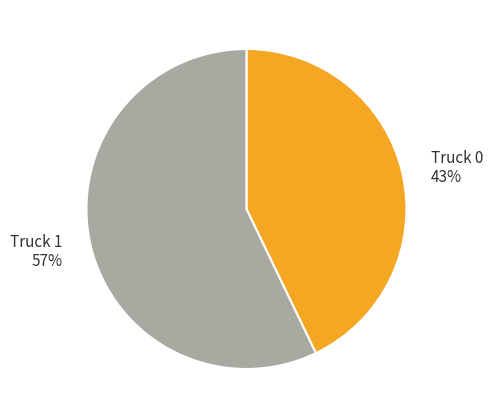

Is the sum of Truck 0 and Truck 1 greater than half?

Yes